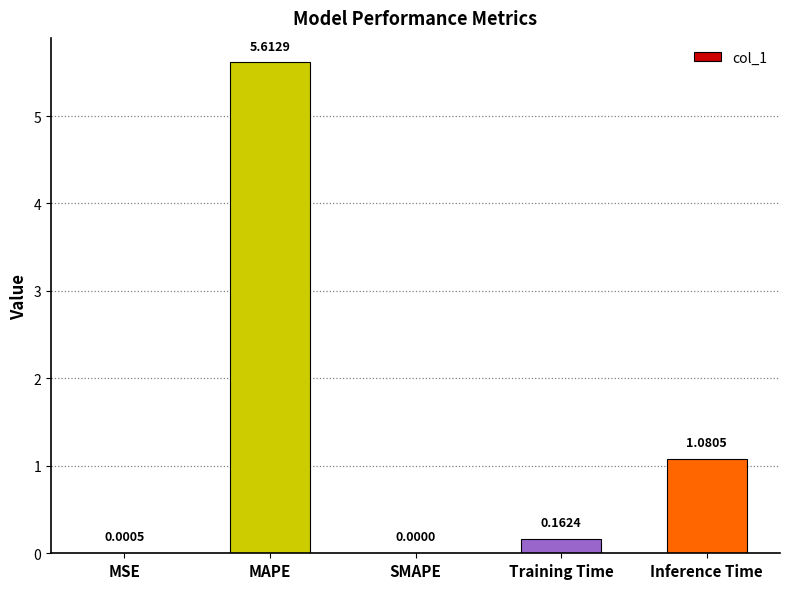

What is the greatest value displayed?

5.6